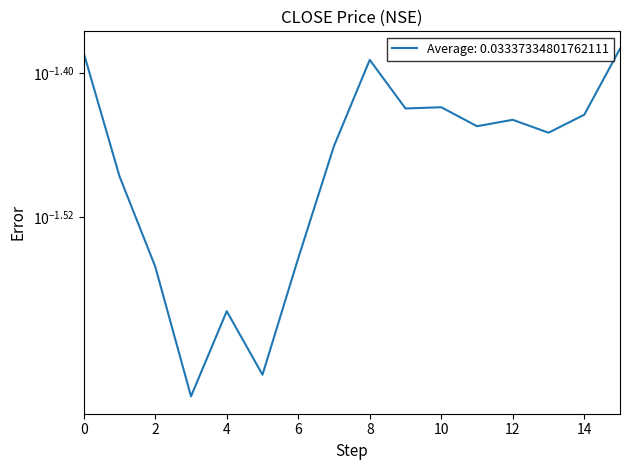

Which has a higher value, 0 or 15?

15